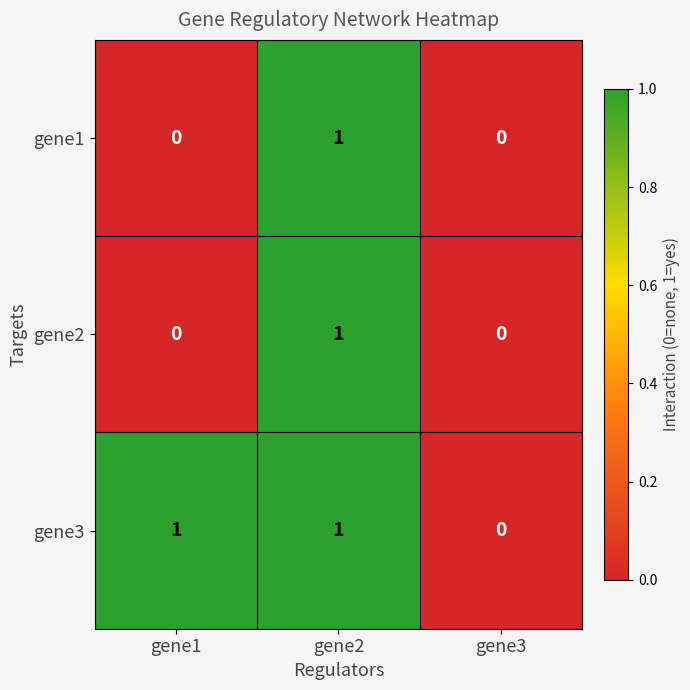

The value of gene1 at gene3 is 1. True or false?

False